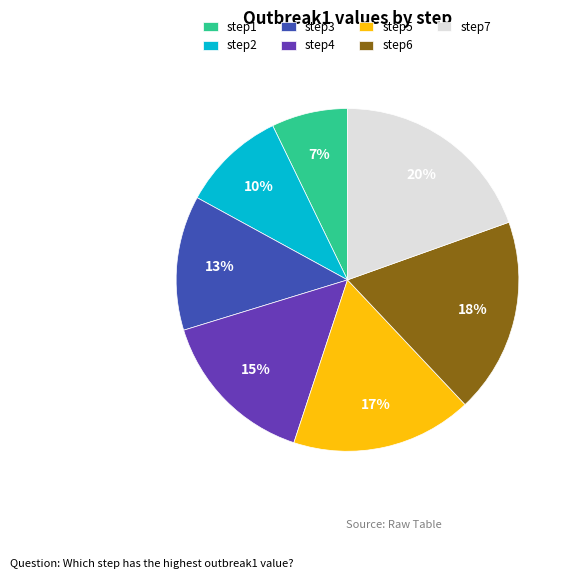

The step2 slice represents 10% of the pie. True or false?

True